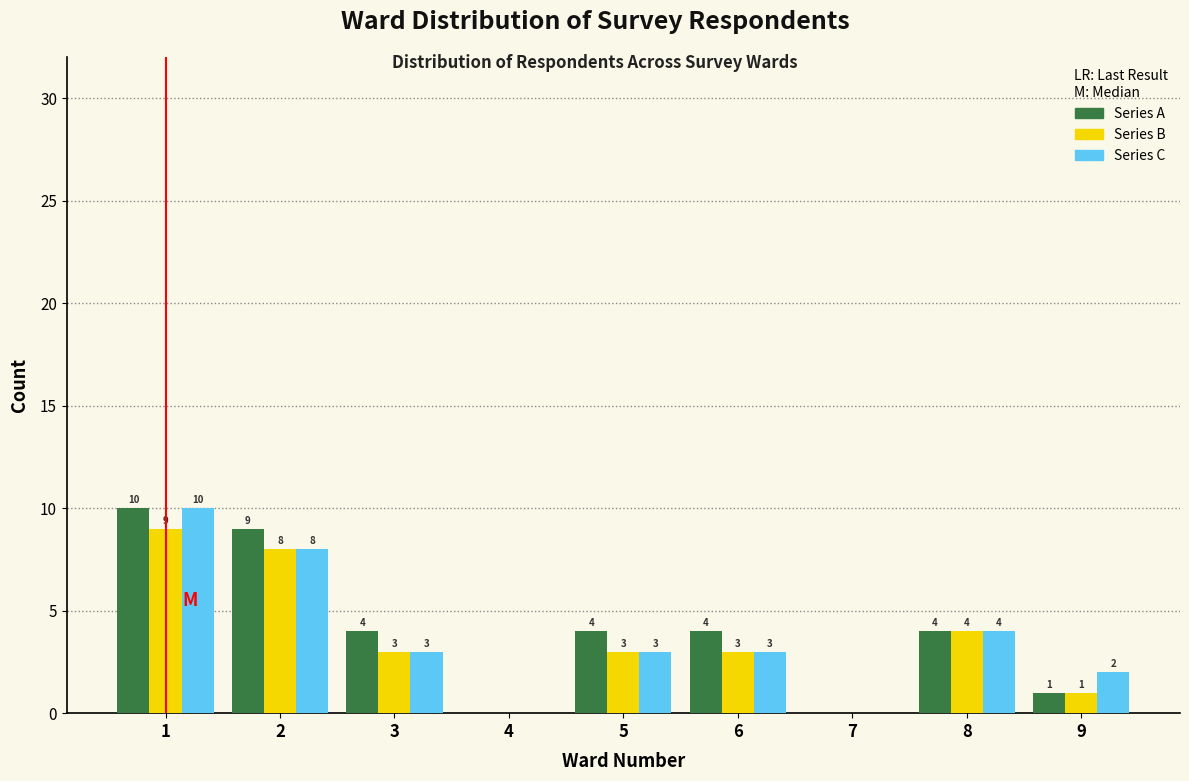

Reading left to right, extract all data points from this chart.

Series A: 1=10	2=9	3=4	4=0	5=4	6=4	7=0	8=4	9=1
Series B: 1=9	2=8	3=3	4=0	5=3	6=3	7=0	8=4	9=1
Series C: 1=10	2=8	3=3	4=0	5=3	6=3	7=0	8=4	9=2